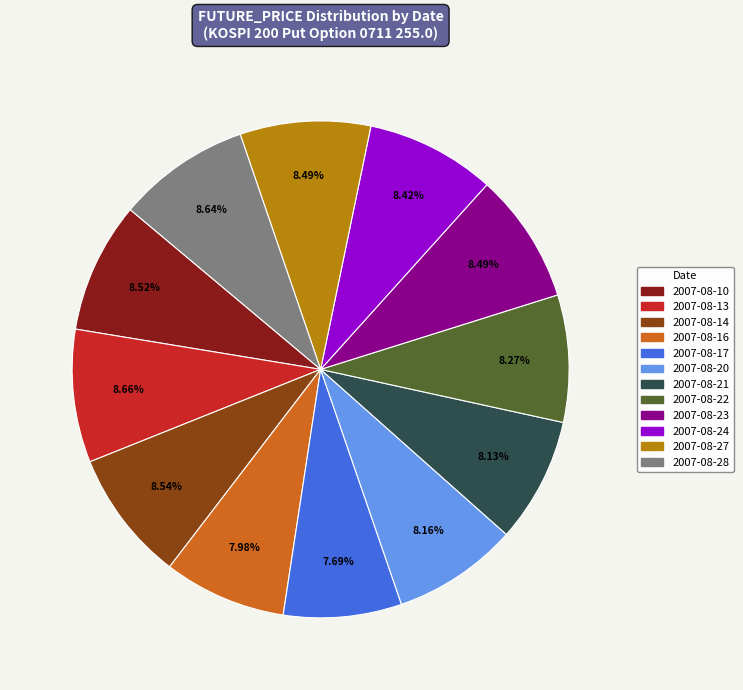

Count the number of slices in the pie.

12